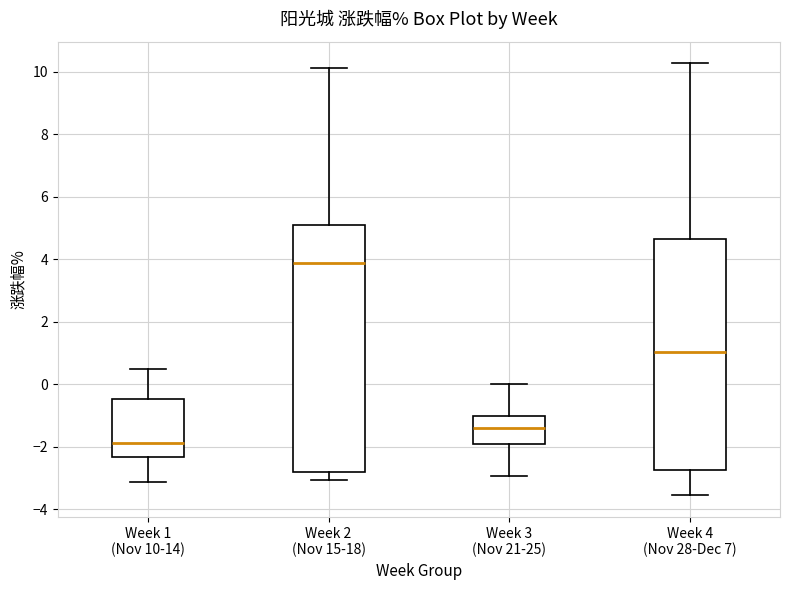

Which box has the lowest median line?

Week 1 (Nov 10-14)